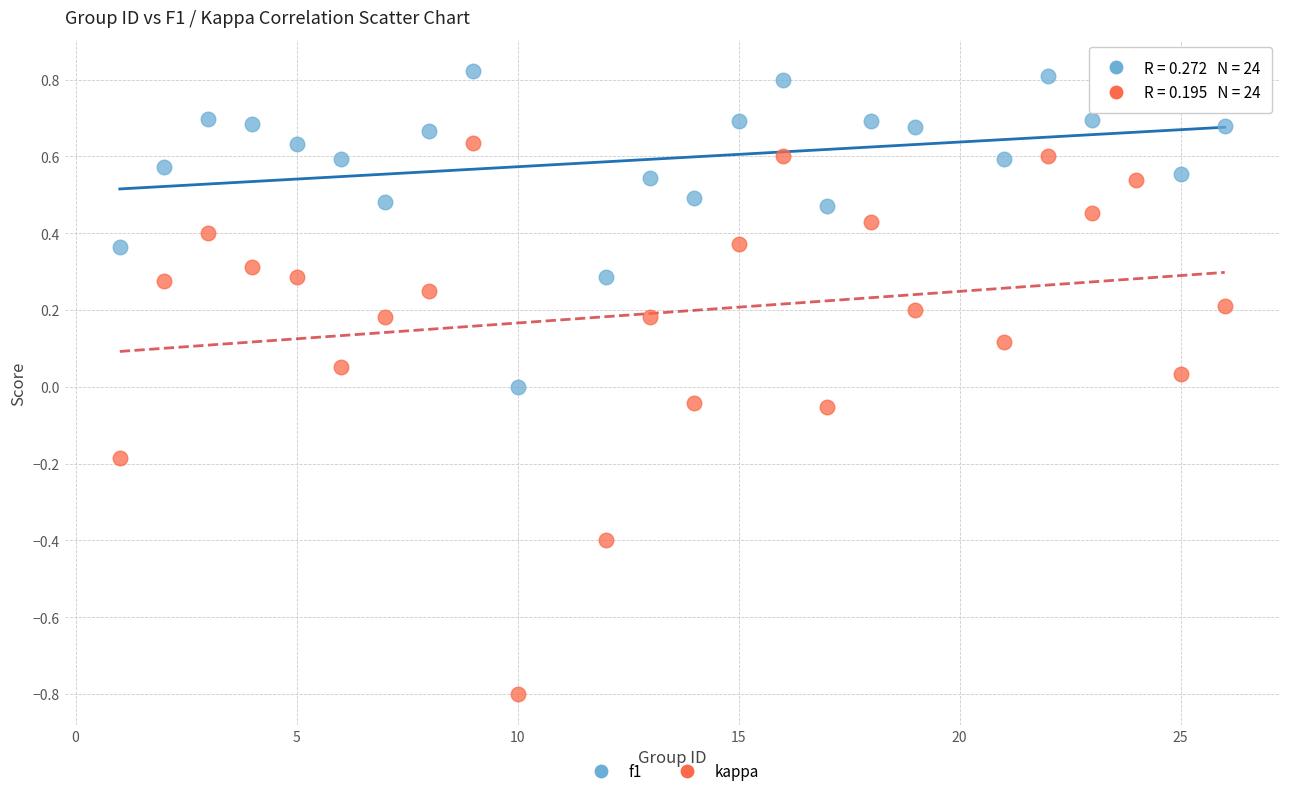

Which series contains the highest Y value?

f1